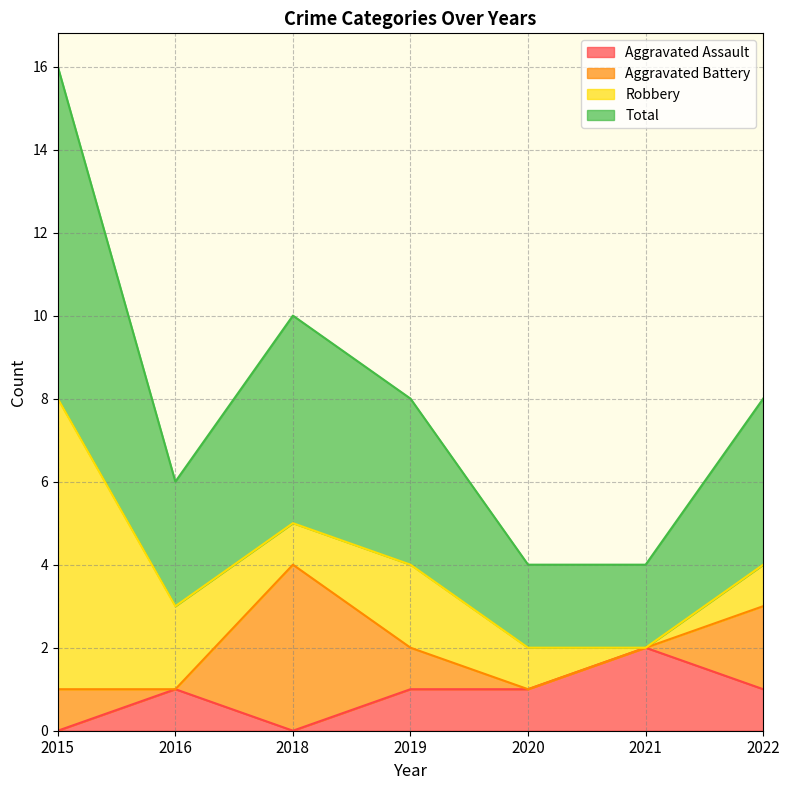

Is it true that Aggravated Assault equals 0 at 2018?

True